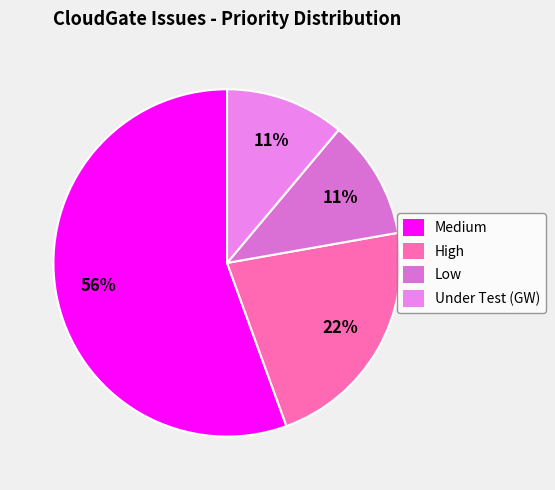

What is the total percentage of High and Medium?

77.8%